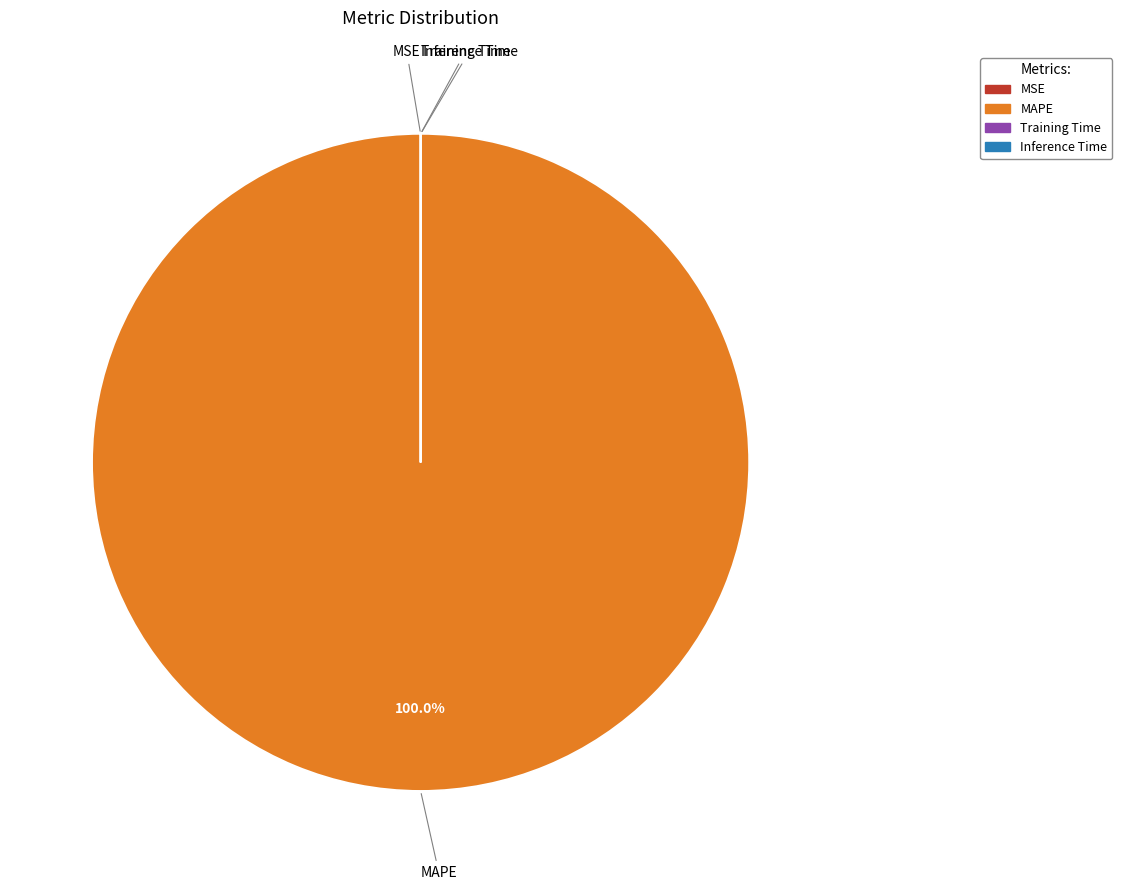

To the nearest percent, what is the average slice percentage?

25%